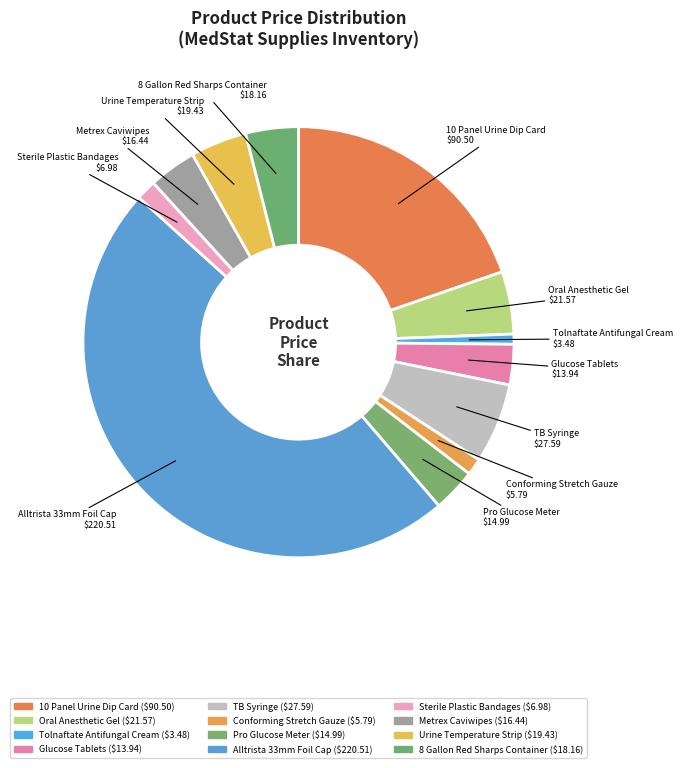

To the nearest percent, what is the combined percentage of Sterile Plastic Bandages and Alltrista 33mm Foil Cap?

50%